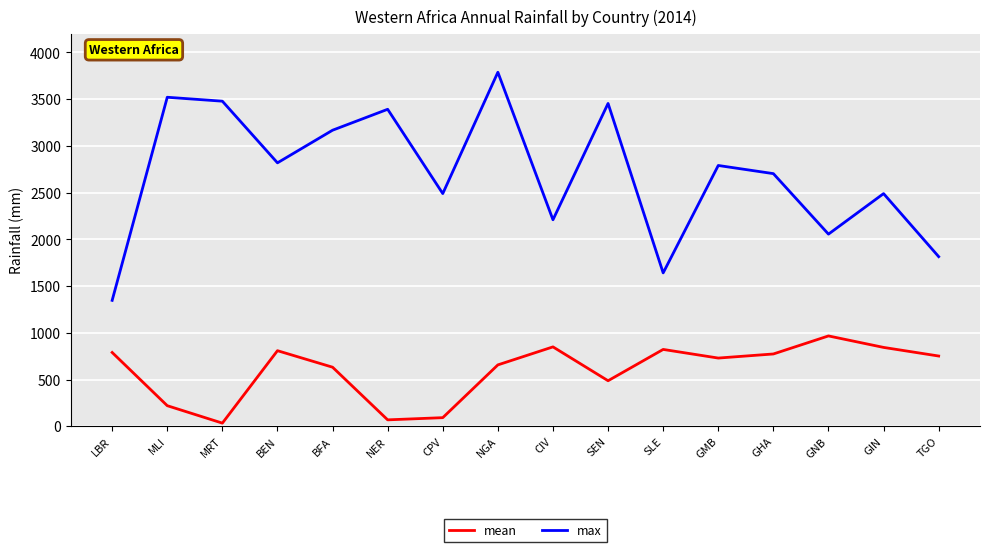

True or false: max and mean cross at least once.

False